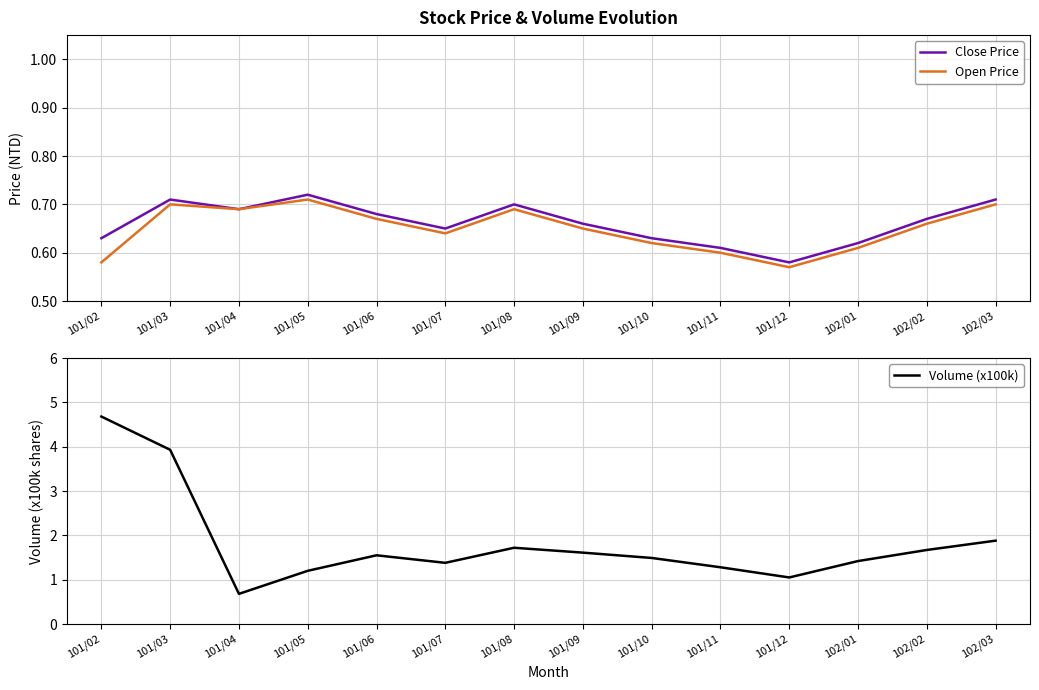

Is it true that Volume (x100k) equals 1.7 at 102/02?

True